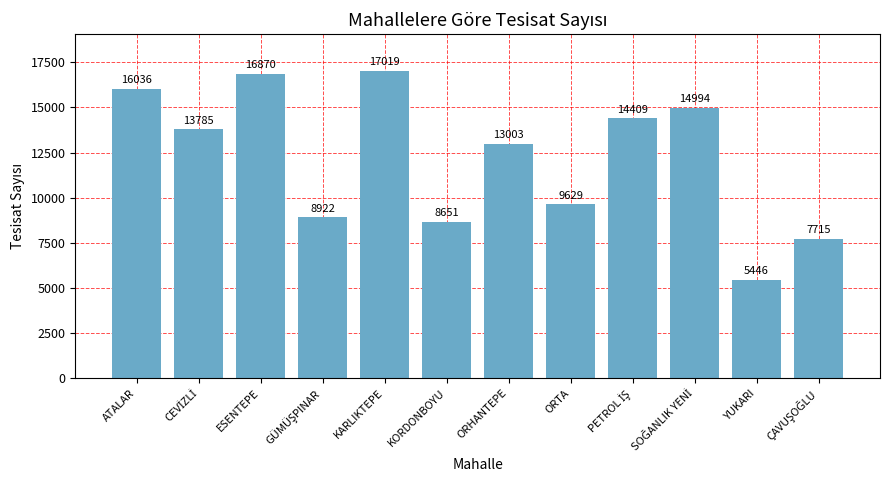

What is the average value?

12207